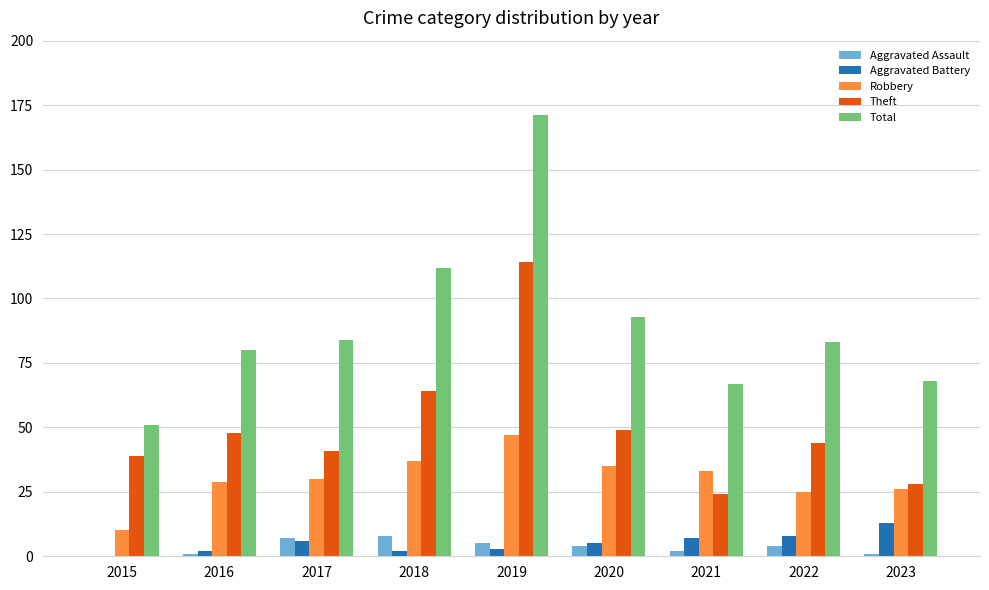

At which category is the sum across all series the highest?

2019